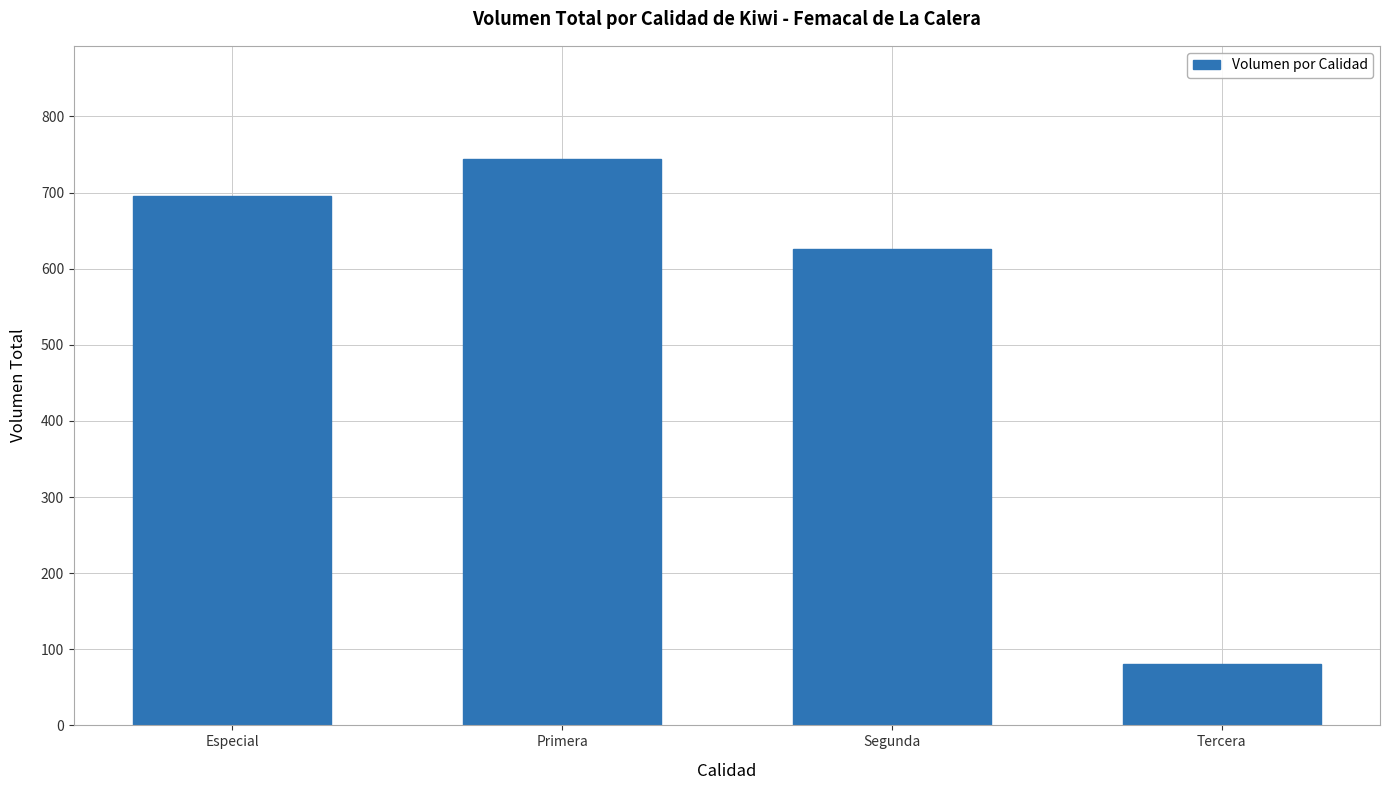

Reading left to right, transcribe all the data shown in this chart.

Especial=696	Primera=744	Segunda=626	Tercera=80